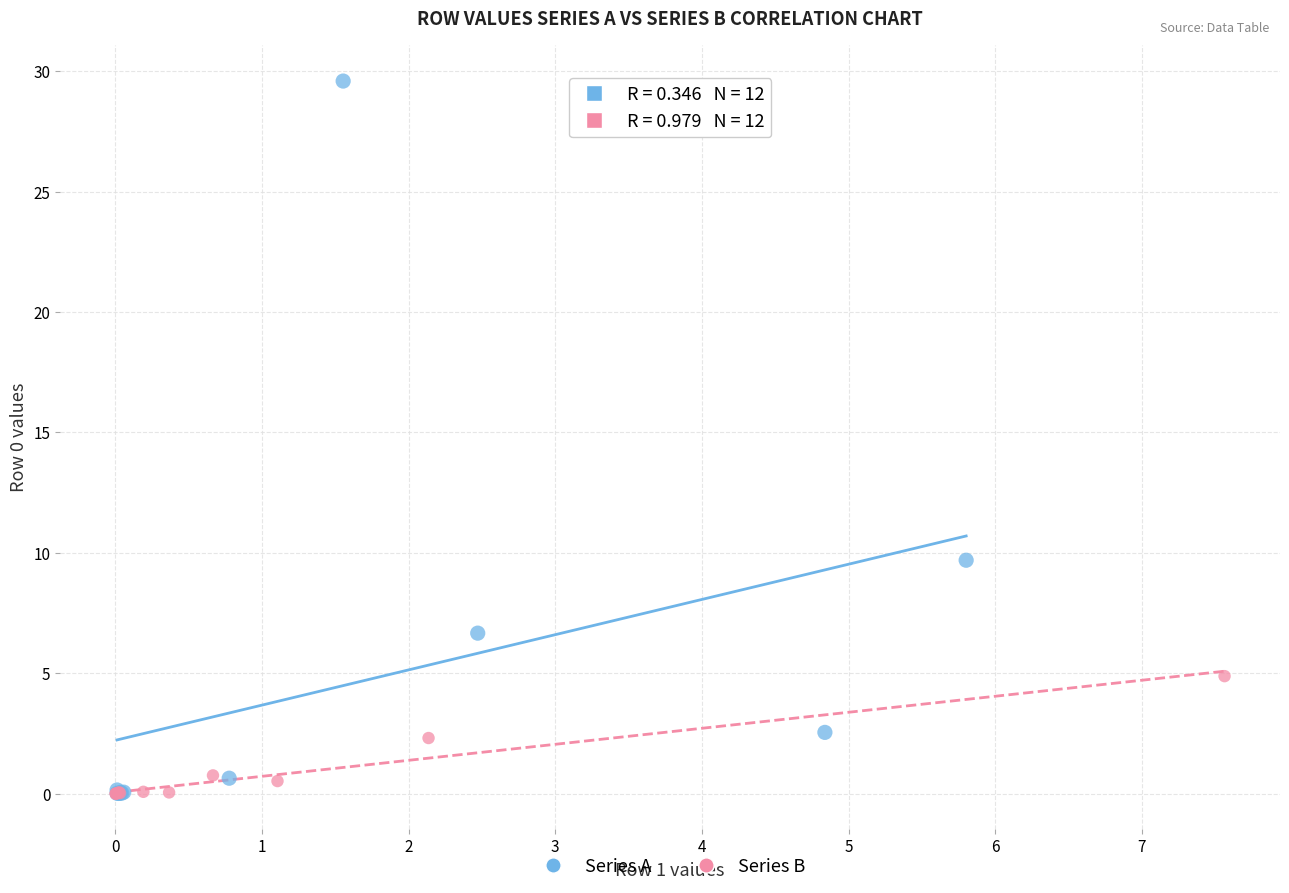

Which series contains the highest Y value?

Series A